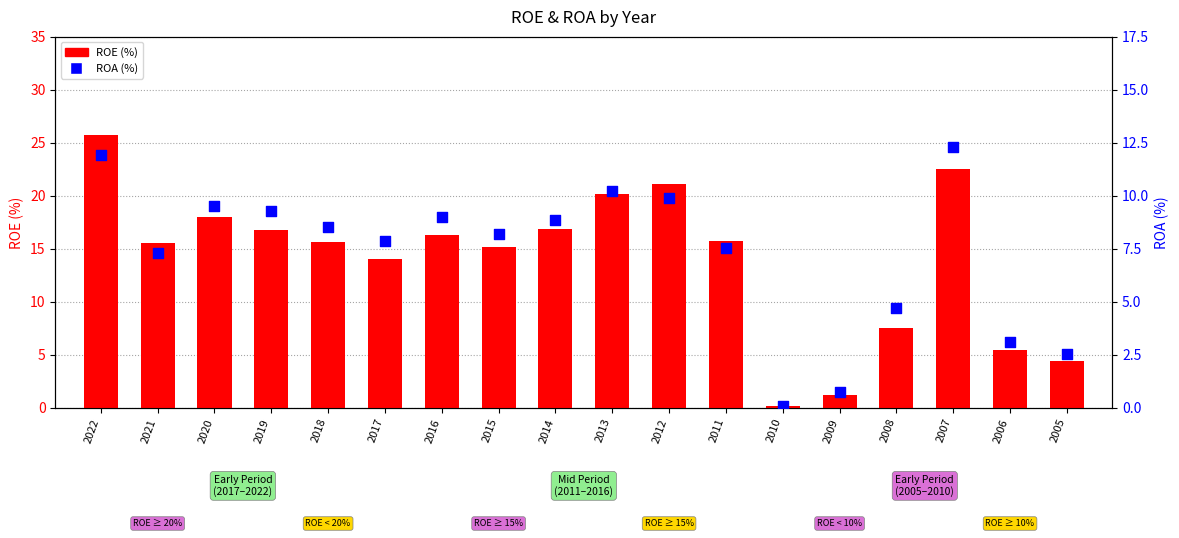

At which category is the sum across all series the highest?

2022